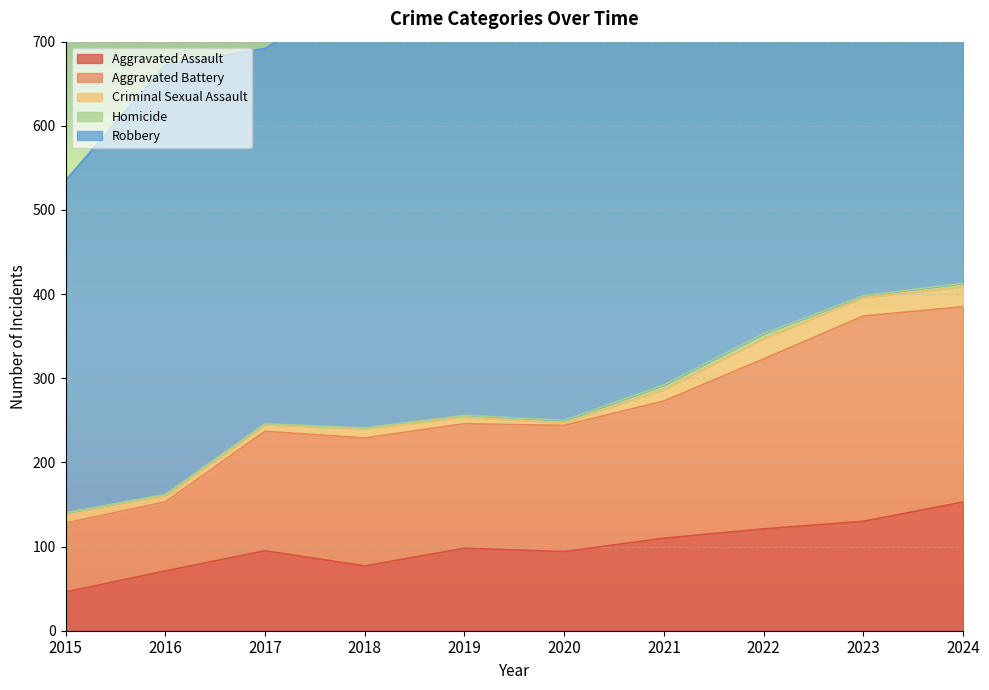

True or false: Homicide and Aggravated Assault intersect in this chart.

False